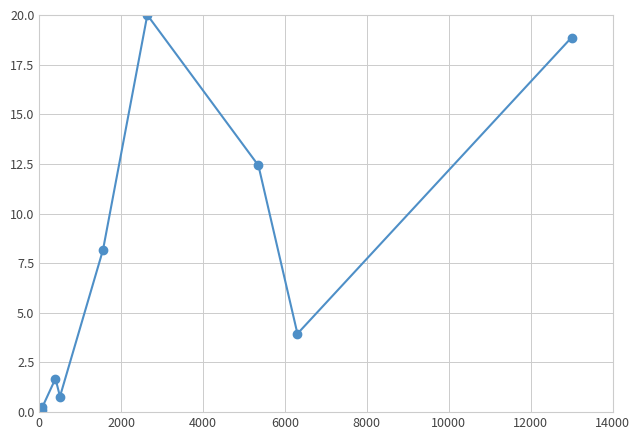

True or false: there are more than 1 points higher than both neighbors.

True